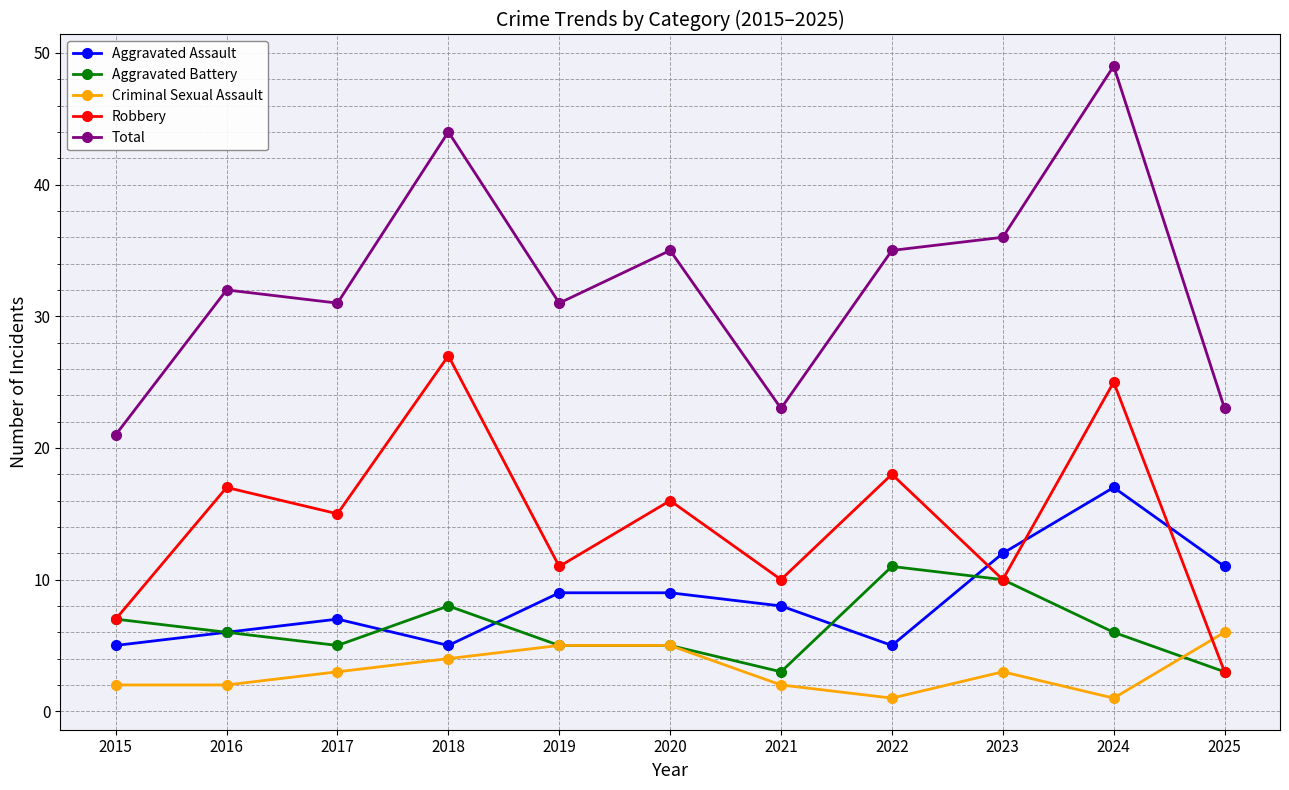

What is the value of the Total point at the 4th from the left?

44